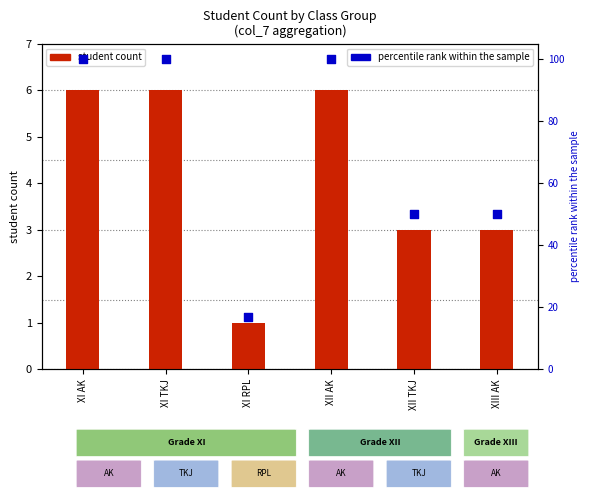

At which category is the sum across all series the highest?

XI AK